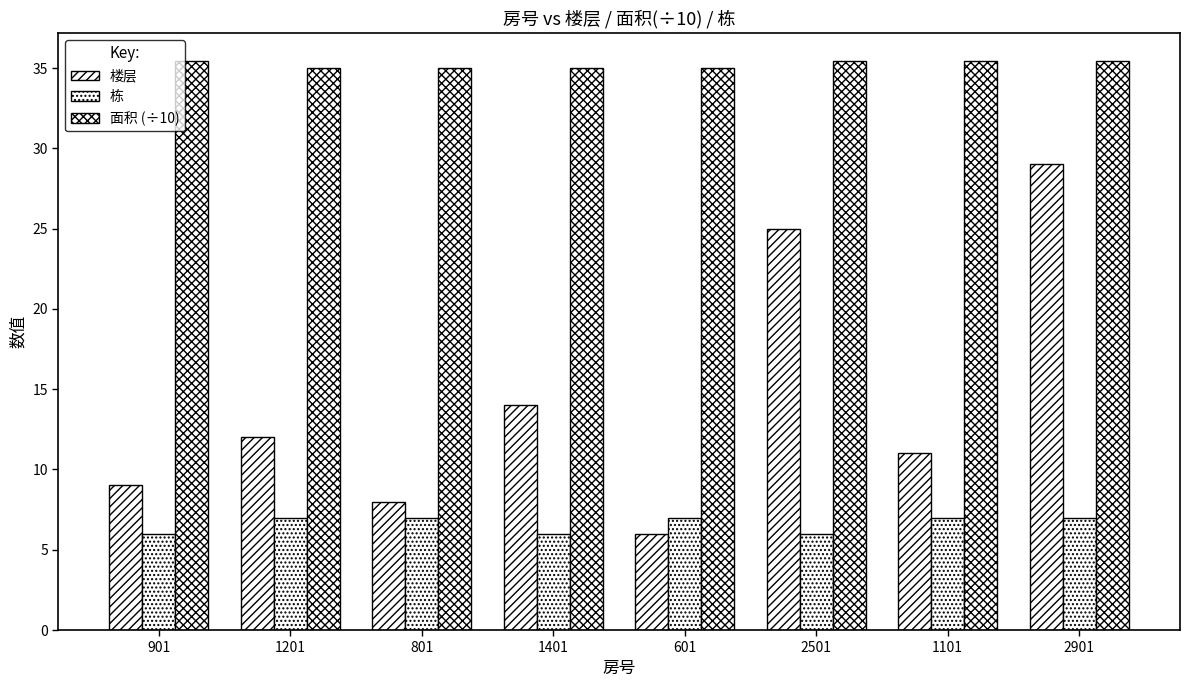

What is the minimum value shown in the chart?

6.0